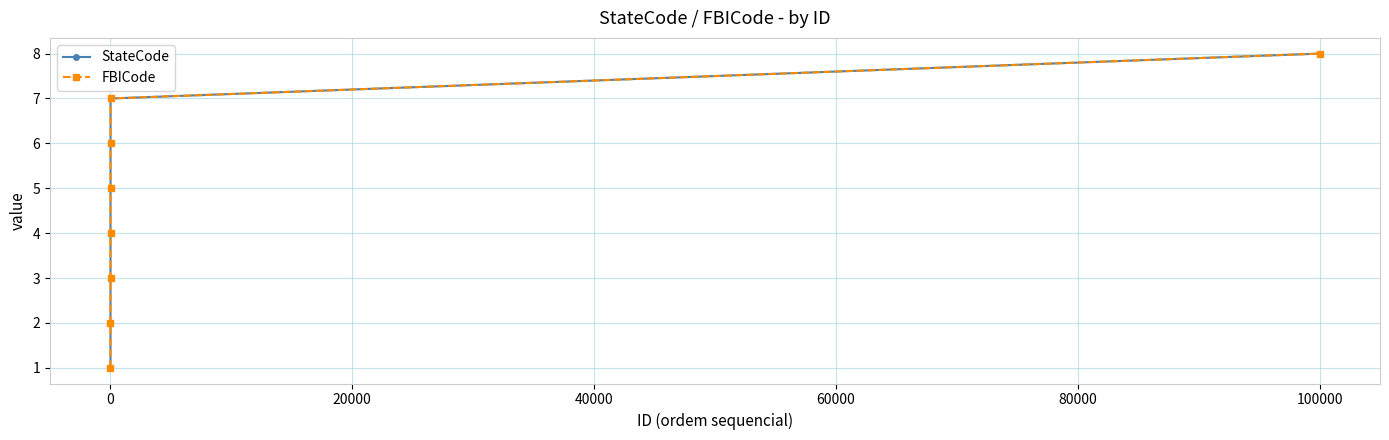

What is the average value of the FBICode series?

4